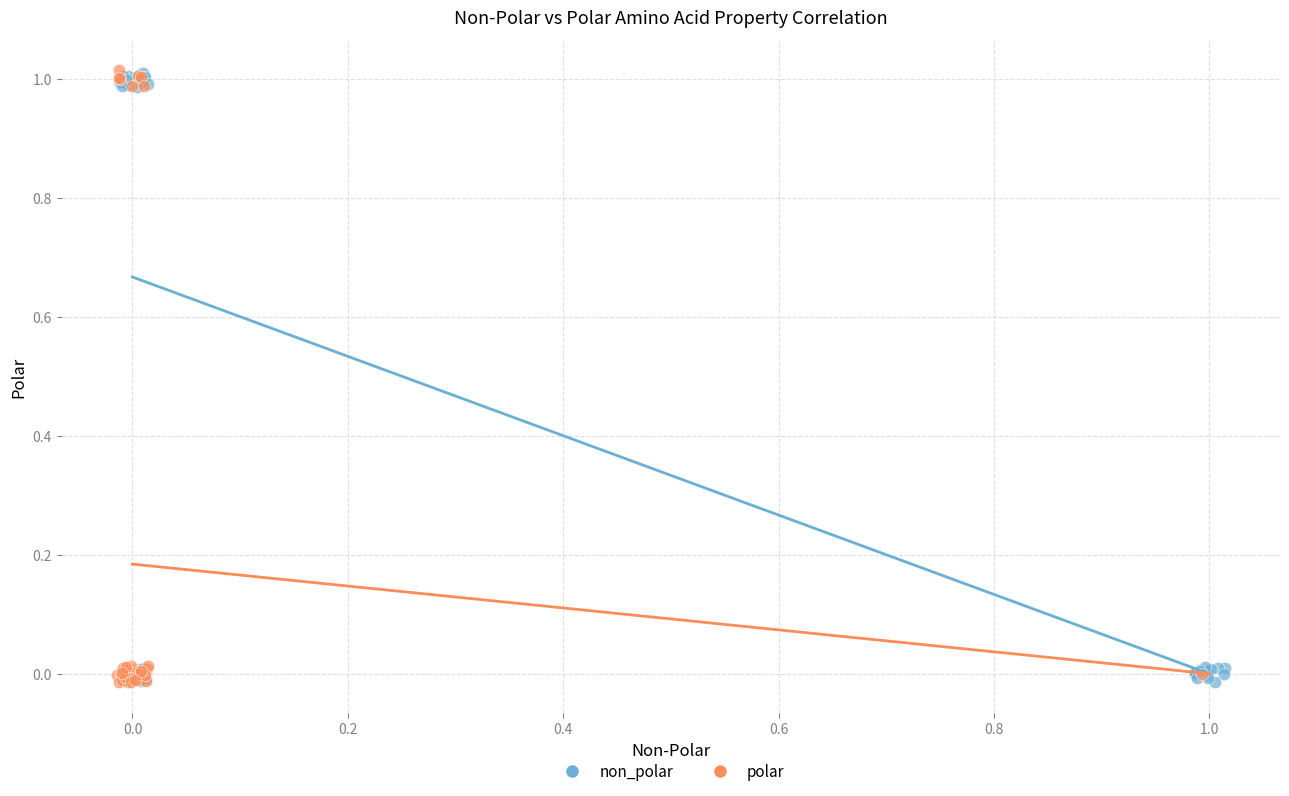

What are all the series names shown in the legend?

non_polar, polar